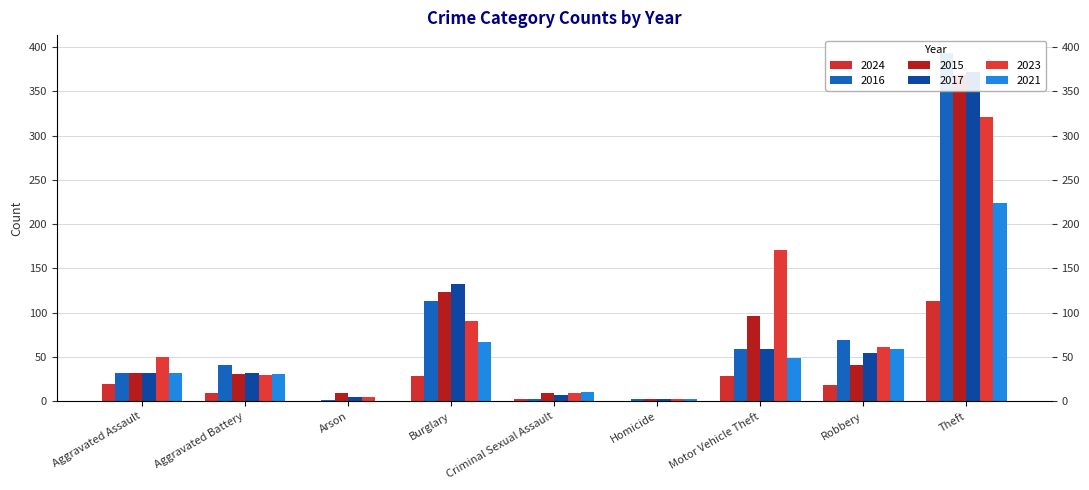

At which category is the sum across all series the highest?

Theft